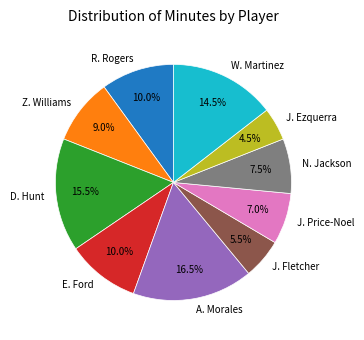

What is the largest slice in the pie chart?

A. Morales